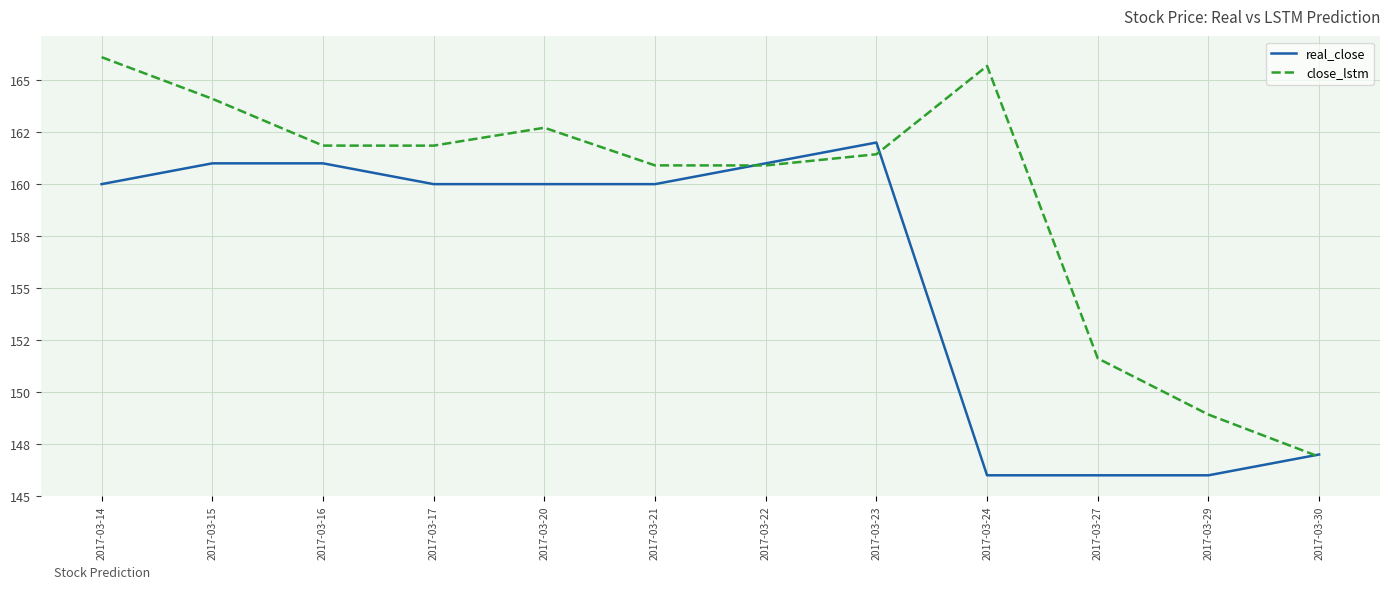

After their last crossing, which series has the higher values: close_lstm or real_close?

real_close